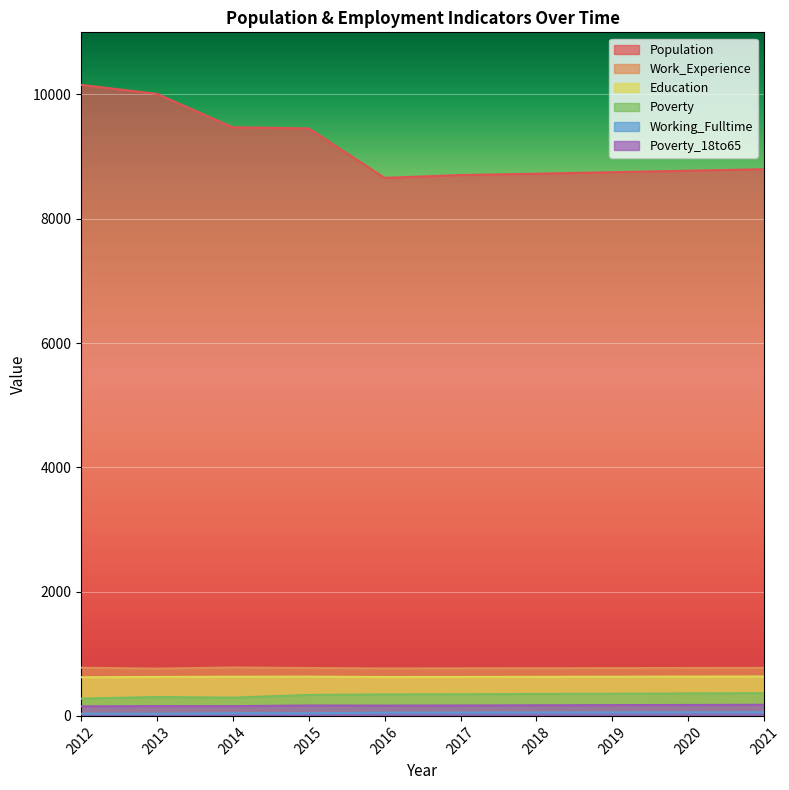

Reading right to left, list all the values displayed in this chart.

Population: 2021=8797	2020=8773	2019=8749	2018=8725	2017=8703	2016=8658	2015=9454	2014=9472	2013=10010	2012=10155
Work_Experience: 2021=773	2020=771	2019=769	2018=767	2017=766	2016=764	2015=771	2014=779	2013=761	2012=776
Education: 2021=635	2020=633	2019=631	2018=629	2017=627	2016=626	2015=632	2014=631	2013=627	2012=622
Poverty: 2021=366	2020=362	2019=357	2018=353	2017=349	2016=346	2015=337	2014=294	2013=304	2012=278
Working_Fulltime: 2021=59	2020=58	2019=56	2018=55	2017=53	2016=52	2015=42	2014=43	2013=34	2012=35
Poverty_18to65: 2021=179	2020=176	2019=174	2018=171	2017=168	2016=166	2015=168	2014=157	2013=158	2012=154